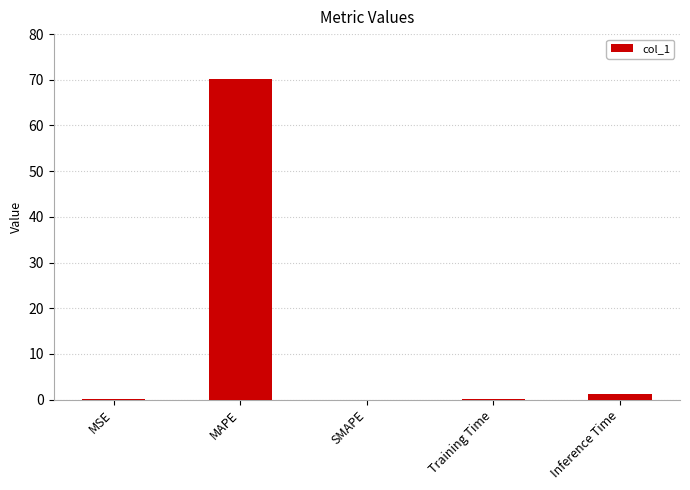

At which label is the value closest to 35?

Inference Time